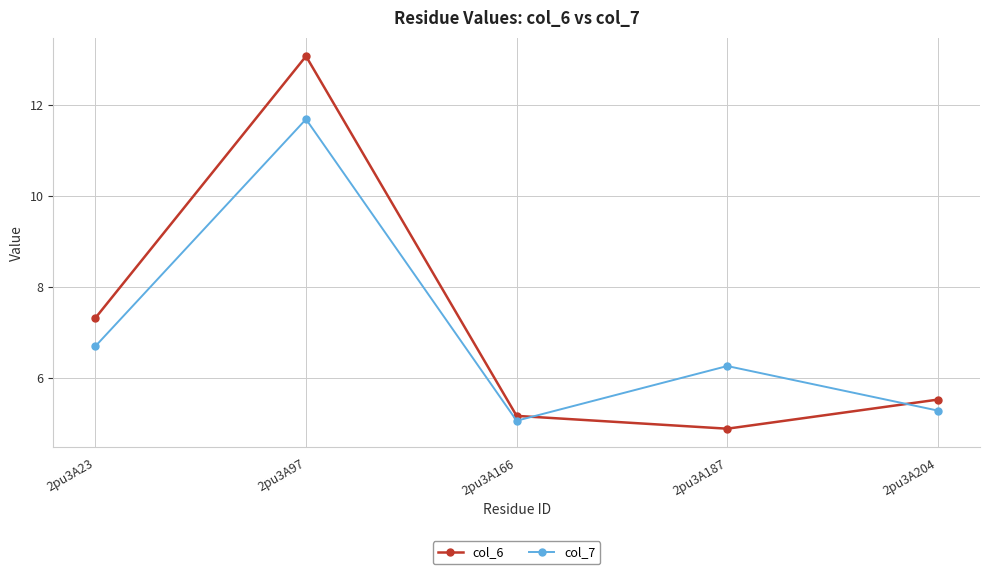

The value of col_6 at 2pu3A23 is 11.6. True or false?

False